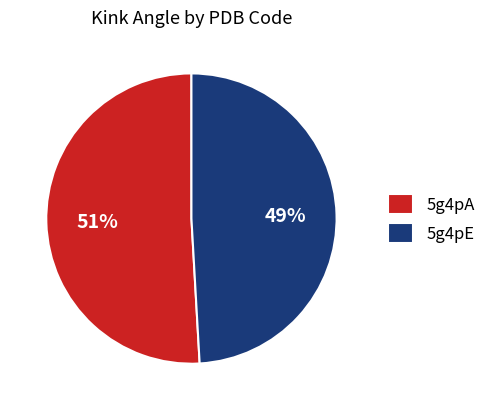

Is 5g4pA the majority of the pie?

Yes